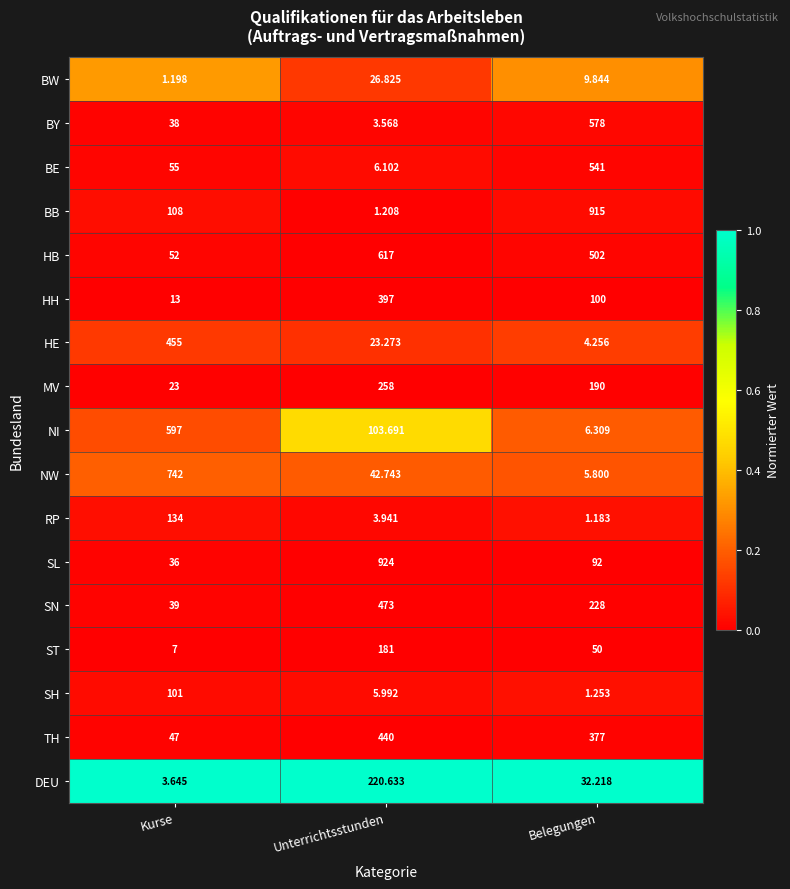

At which category does the chart reach its minimum across all series?

Belegungen